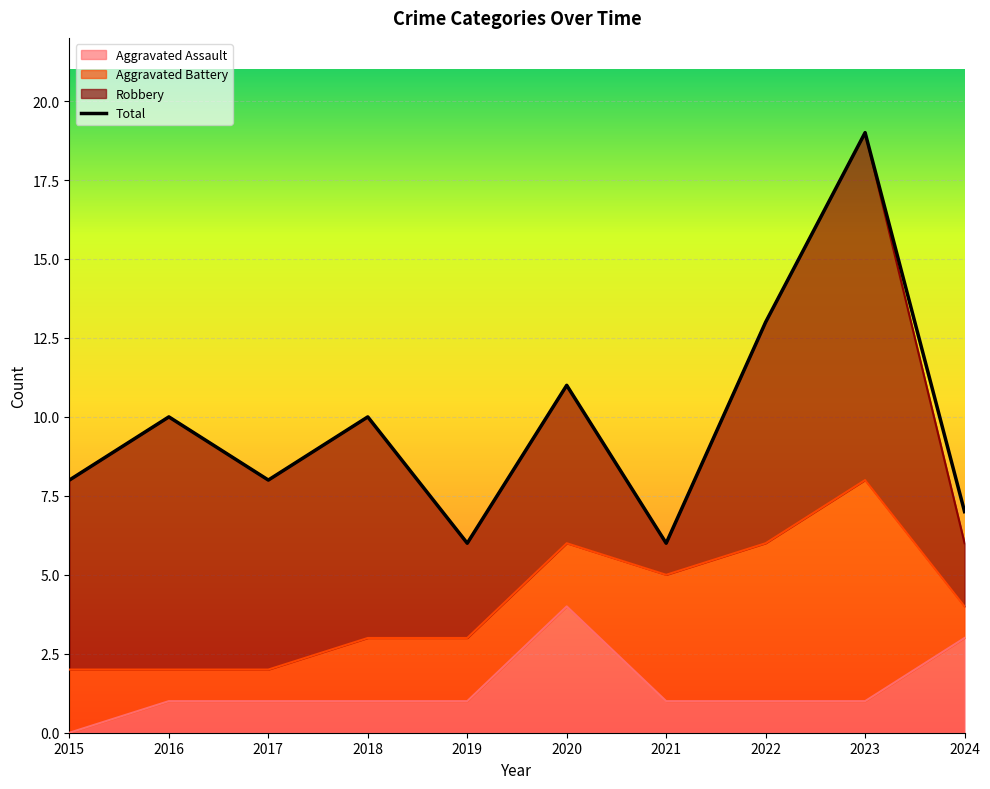

Where is Aggravated Assault nearest to the value 2?

2016